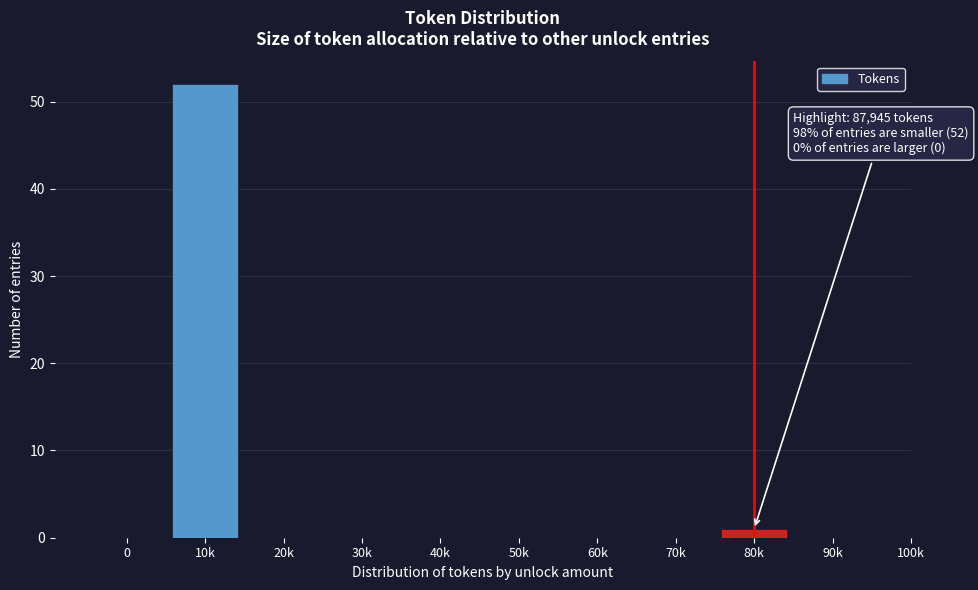

Reading left to right, transcribe all the data shown in this chart.

0=0	10k=52	20k=0	30k=0	40k=0	50k=0	60k=0	70k=0	80k=1	90k=0